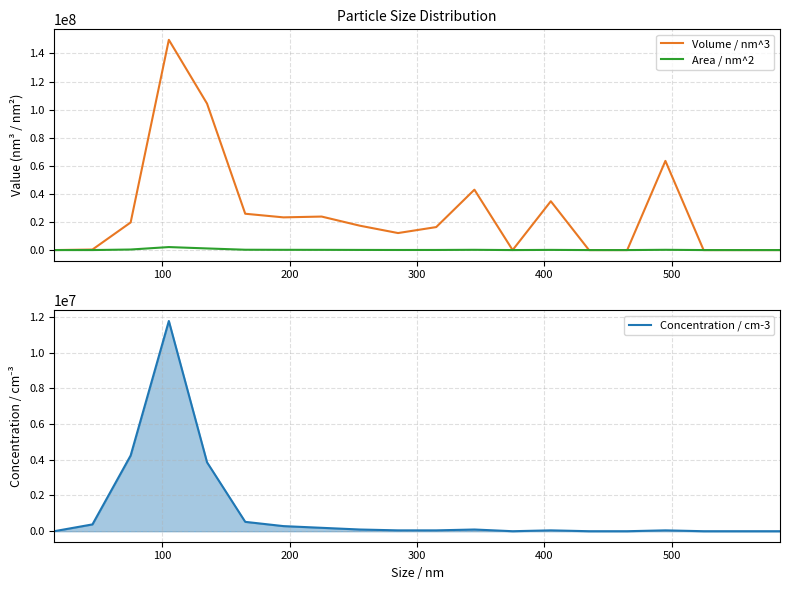

At how many categories does at least one series exceed 133840304?

1